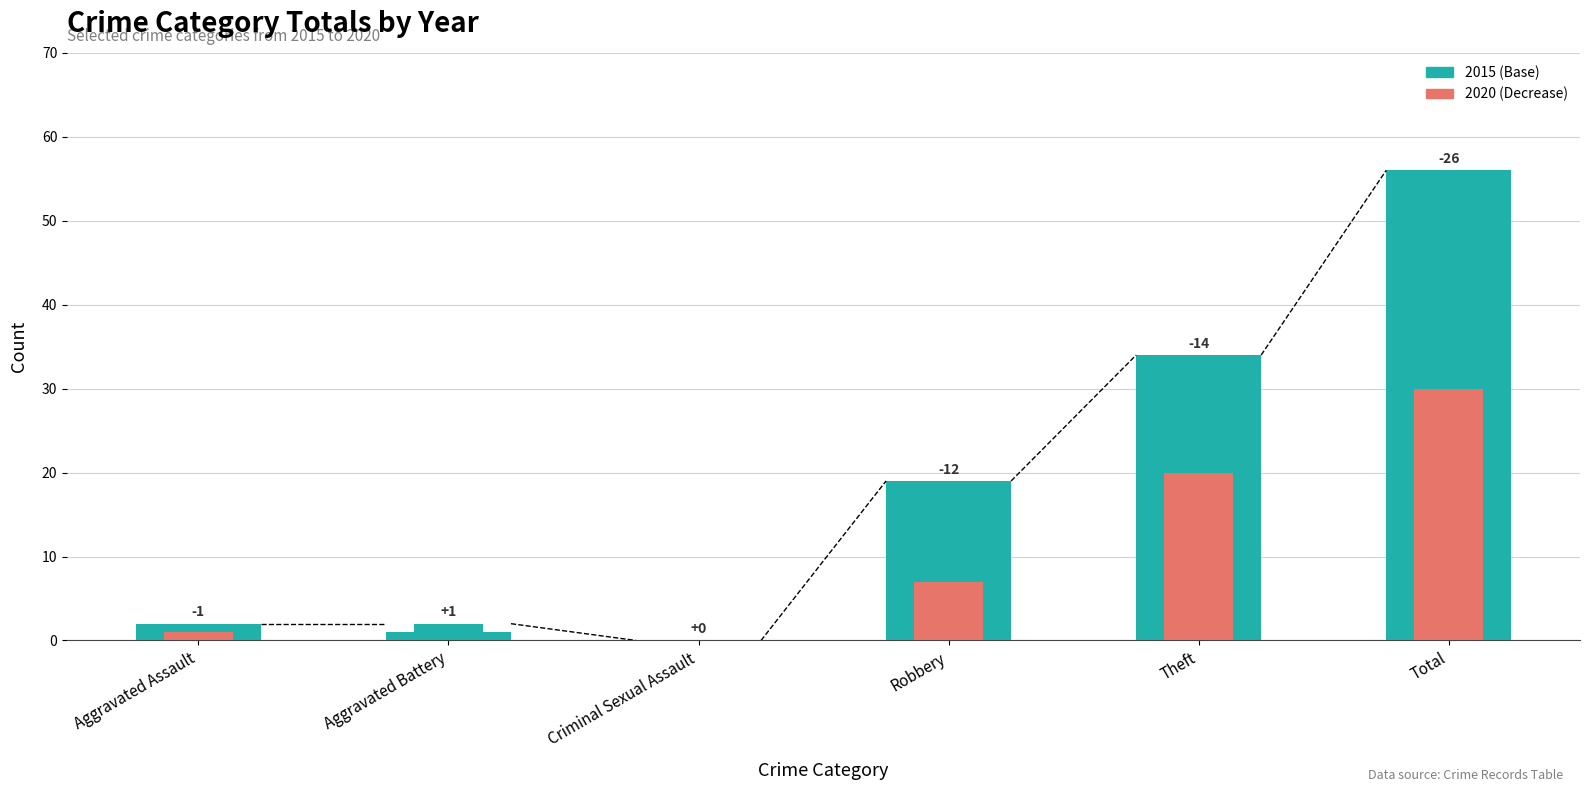

At which label is 2015 (Base) closest to 28?

Theft